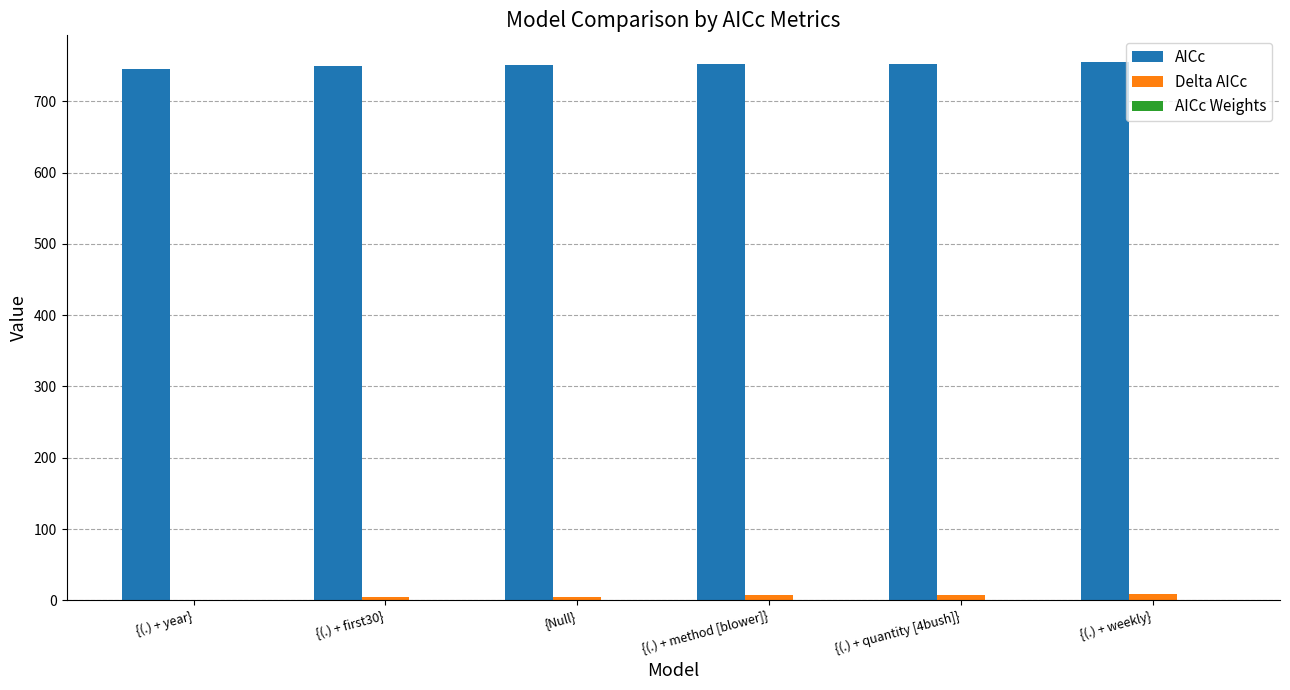

True or false: Delta AICc has a value of 0.0 at {(.) + year}.

True